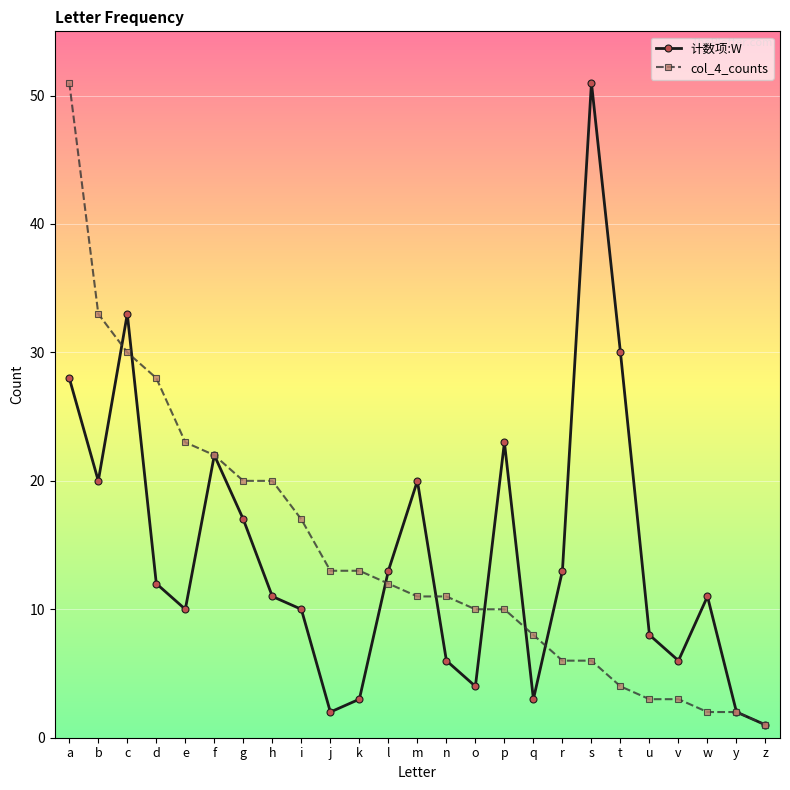

The value of 计数项:W at h is 3. True or false?

False